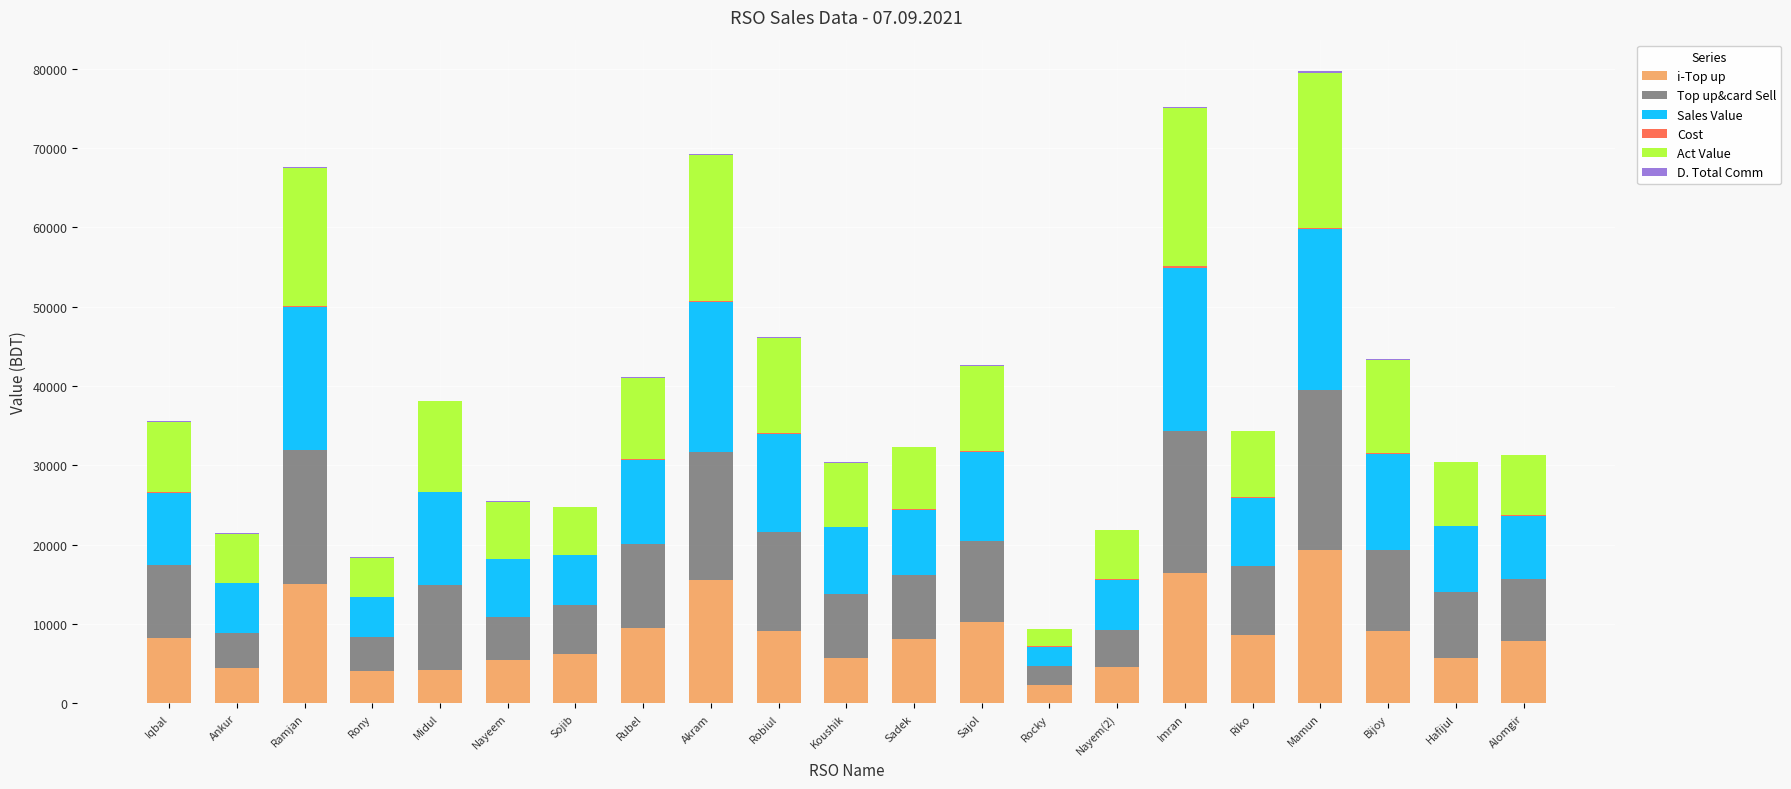

What is the highest value of the i-Top up series?

19338.0